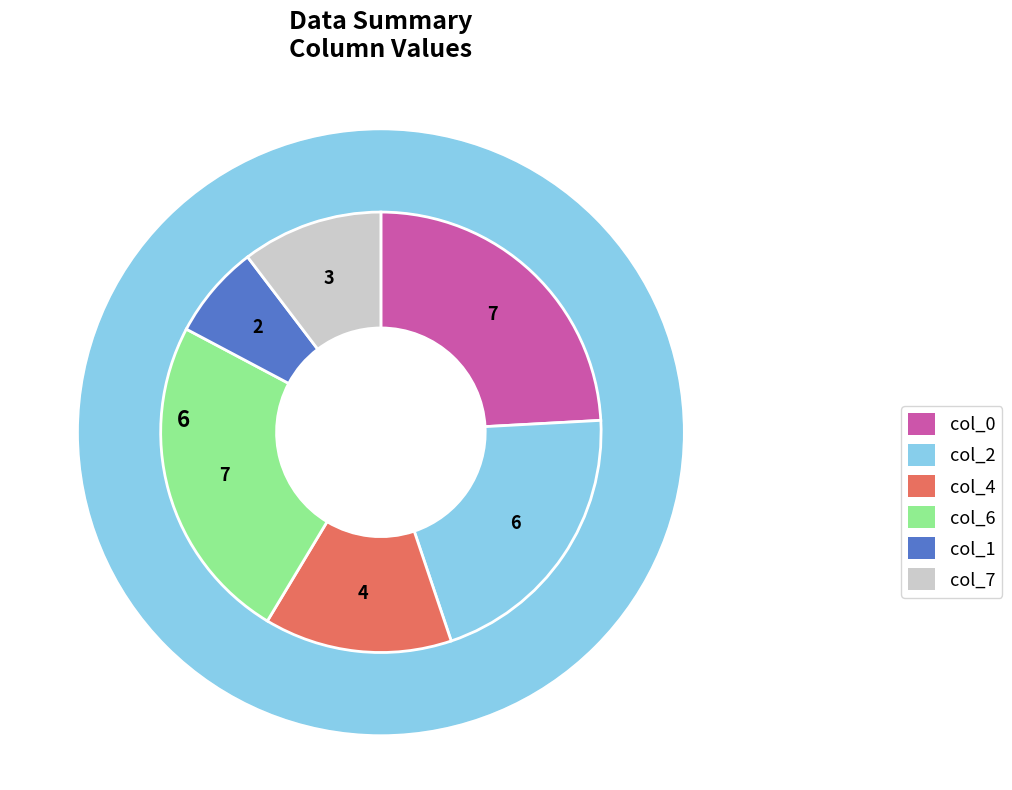

To the nearest percent, what portion does col_0 represent?

24%